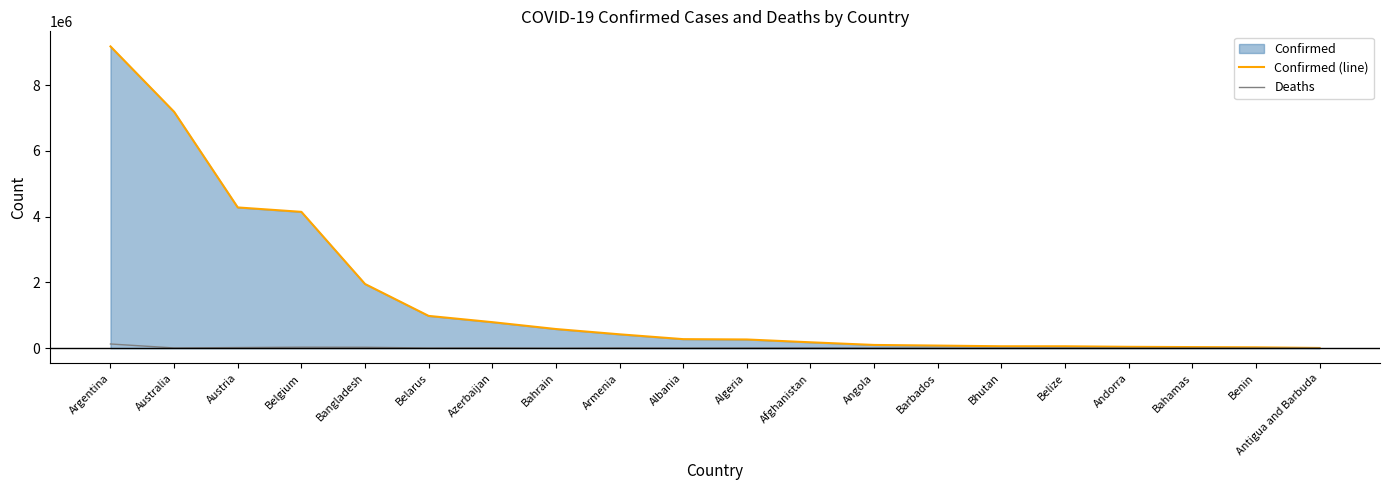

Where is the first local maximum for Deaths?

Belgium